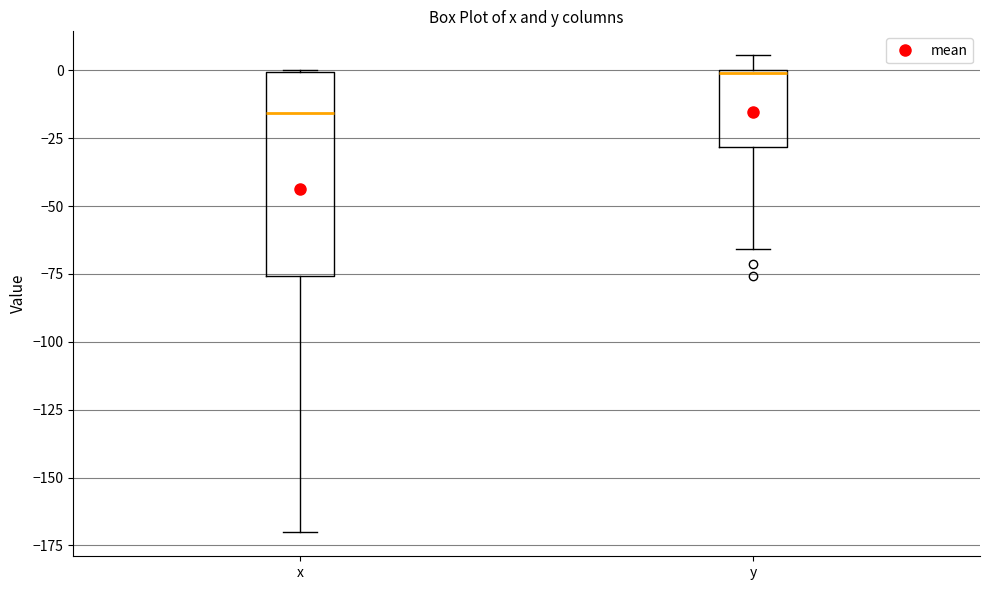

Which box is the tallest, from its lower edge to its upper edge?

x